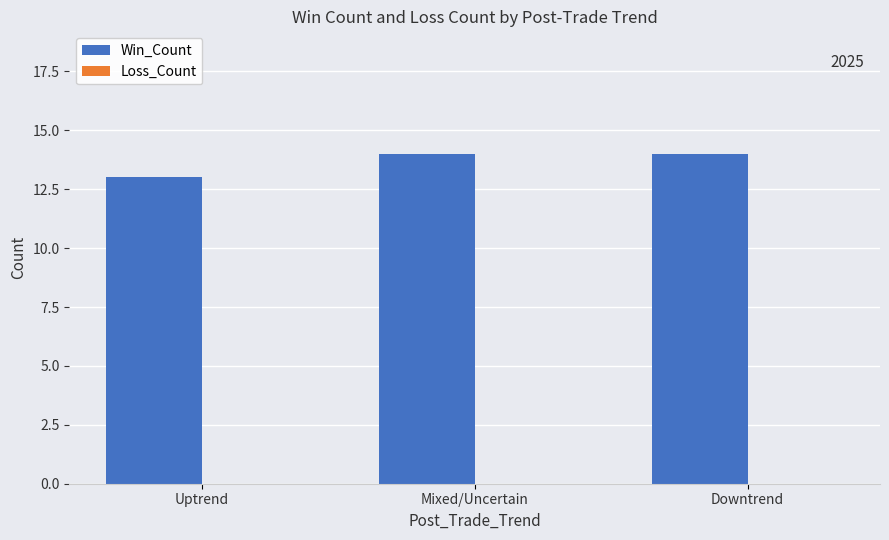

Is it true that the value at Uptrend is 13?

True